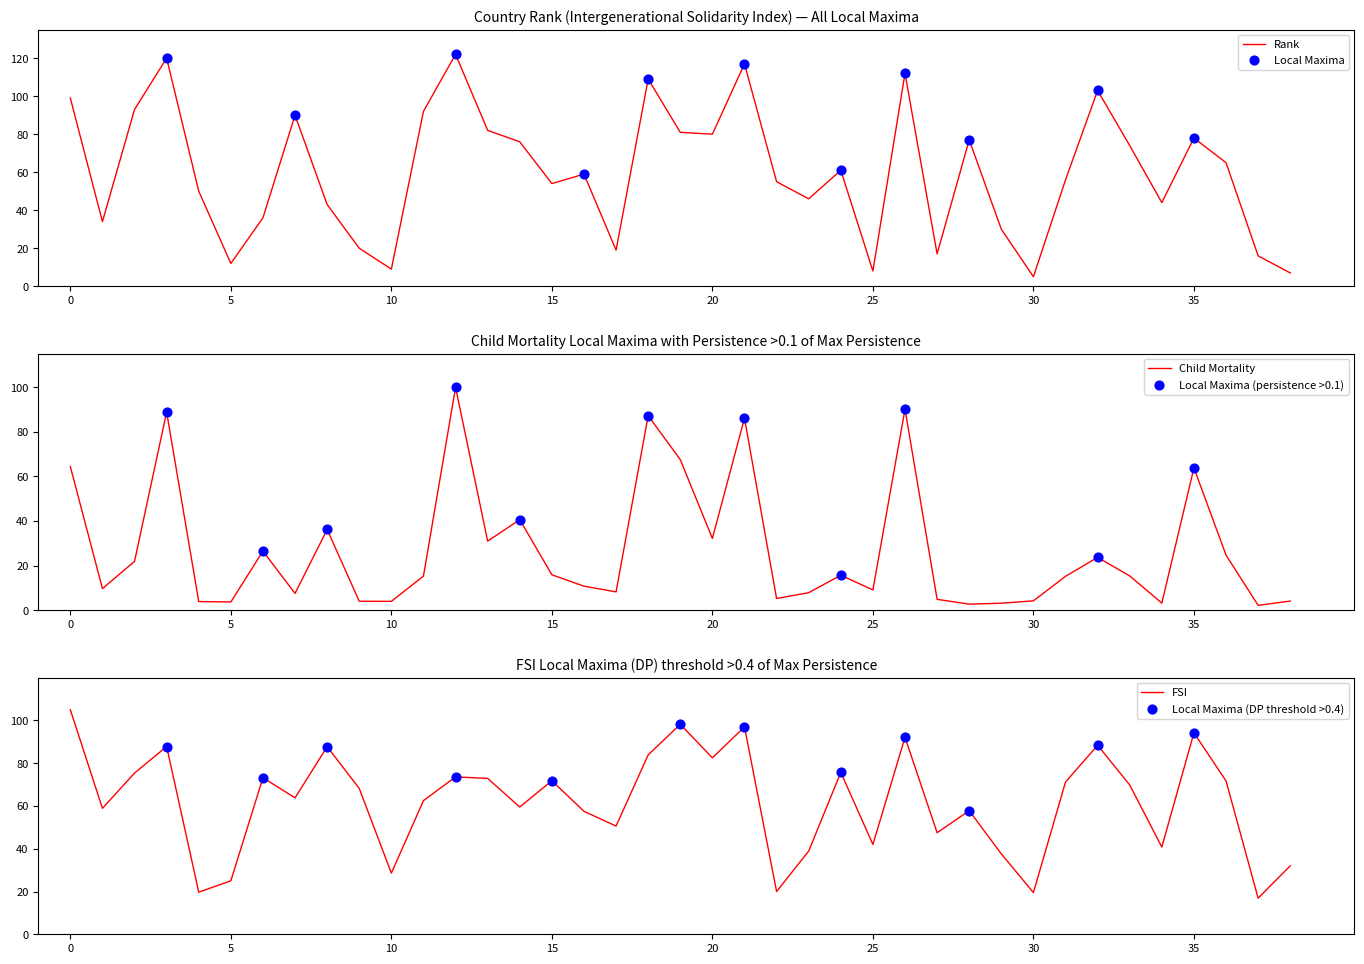

Which series contains the highest Y value?

Rank